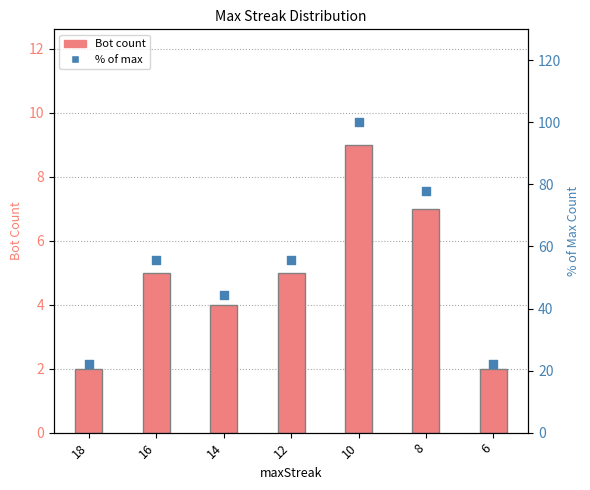

What are all the series names shown in the legend?

Bot count, % of max